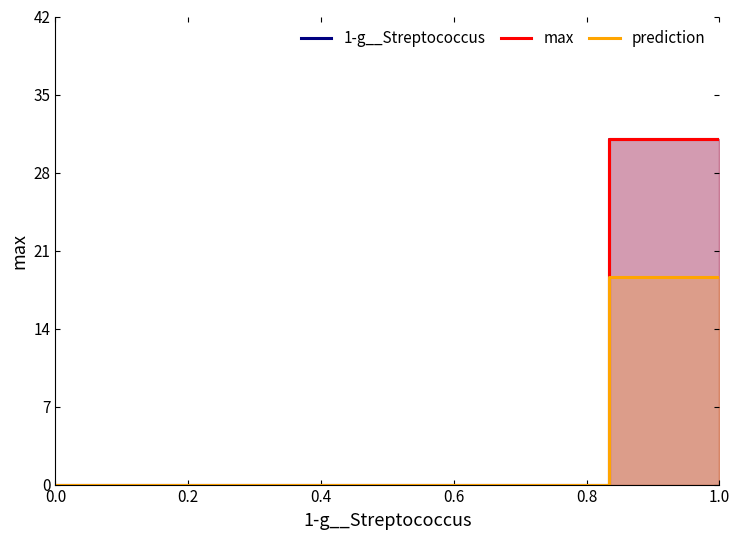

Reading left to right, list all the values displayed in this chart.

1-g__Streptococcus: 0.0	0.0	0.0	0.0	0.0	0.0	0.0	0.0	0.0	0.0	31.0	31.0
max: 0.0	0.0	0.0	0.0	0.0	0.0	0.0	0.0	0.0	0.0	31.0	31.0
prediction: 0.0	0.0	0.0	0.0	0.0	0.0	0.0	0.0	0.0	0.0	18.6	18.6